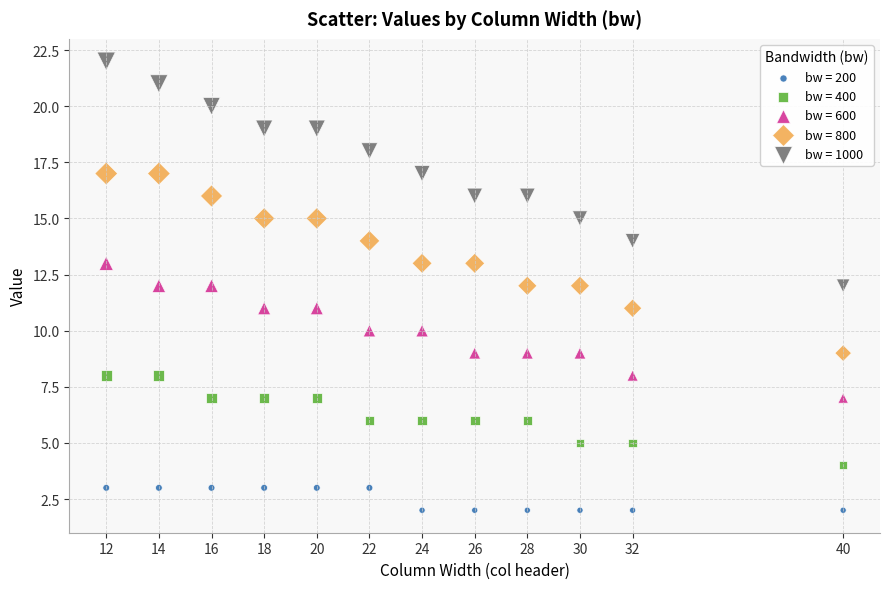

Which series contains the lowest Y value?

bw = 200